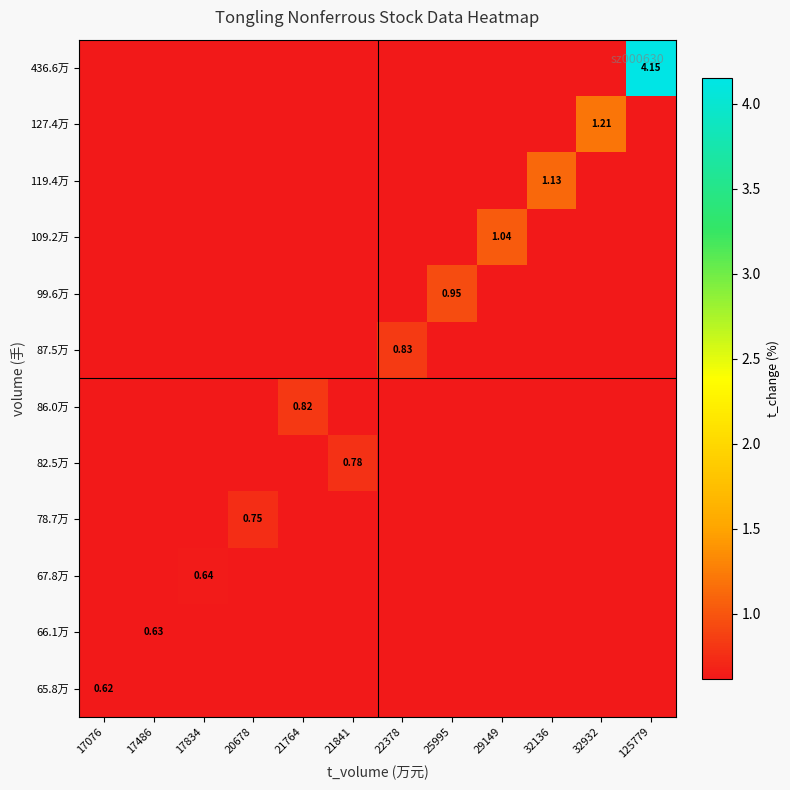

Count the number of data series in this chart.

12